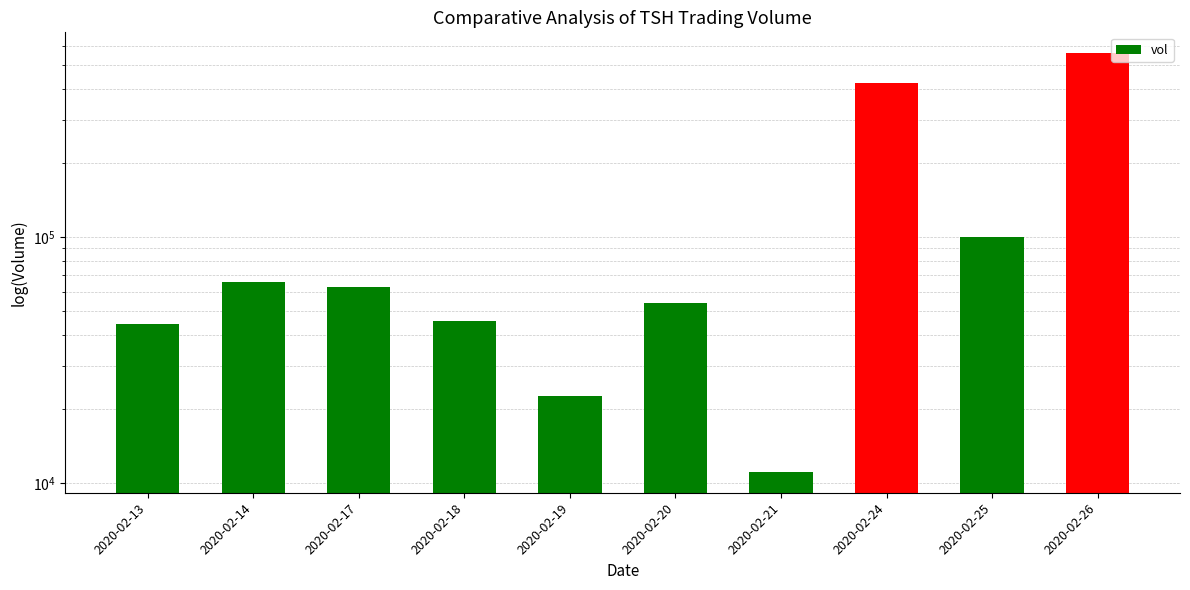

How many series are shown in this chart?

1